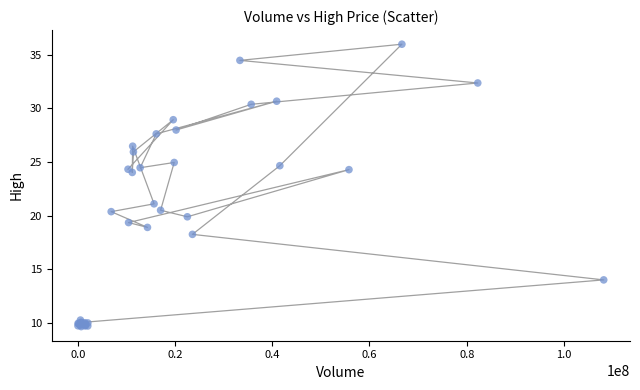

What Y value in the scatter plot is closest to 22?

21.1